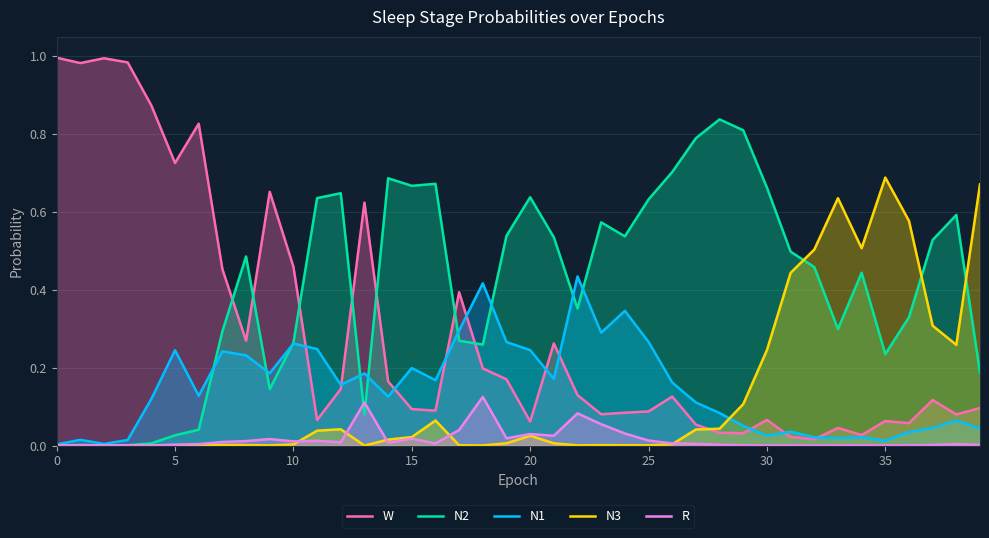

True or false: R has a value of 0.0 at 30.

True